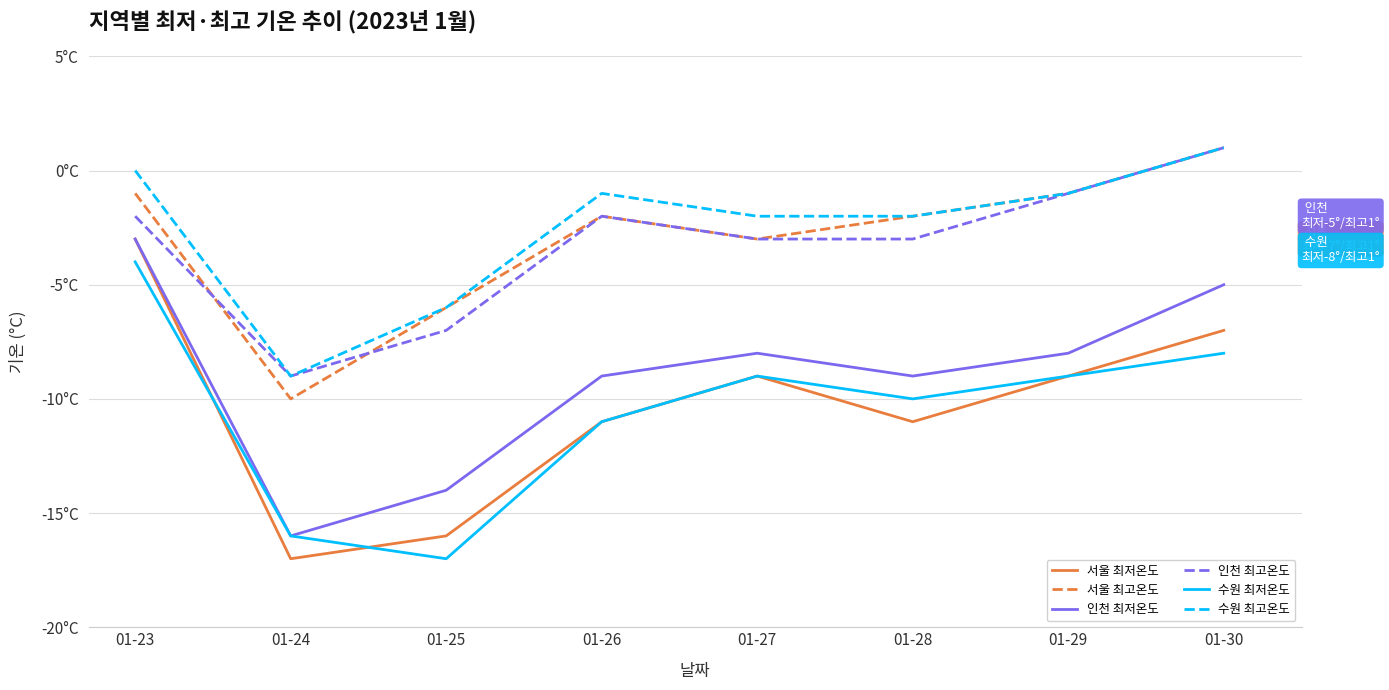

Rank the series at 01-30 from lowest to highest value.

수원 최저온도, 서울 최저온도, 인천 최저온도, 서울 최고온도, 인천 최고온도, 수원 최고온도